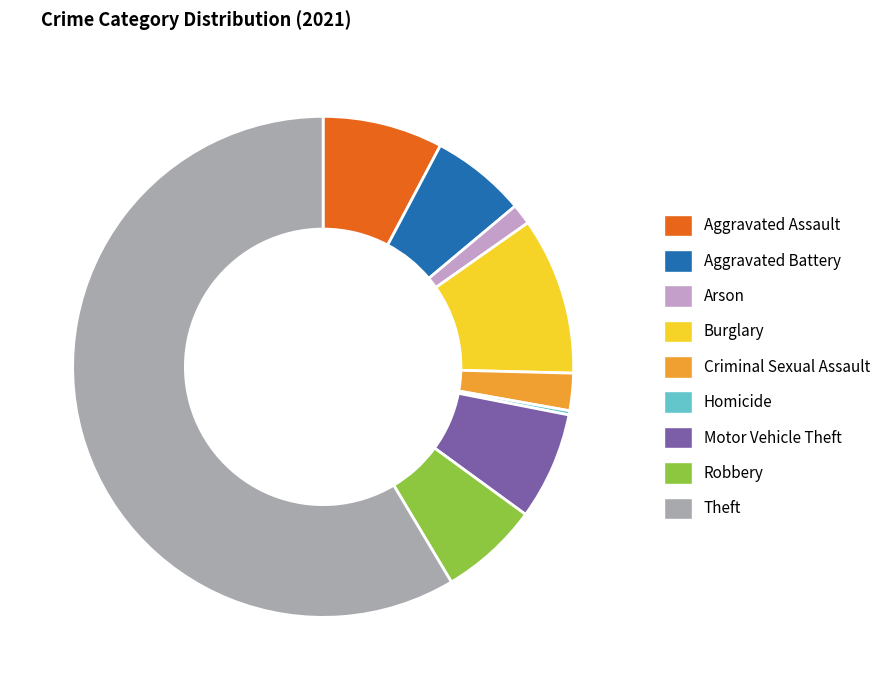

What is the ratio of the value at Motor Vehicle Theft to the value at Aggravated Battery?

1.1